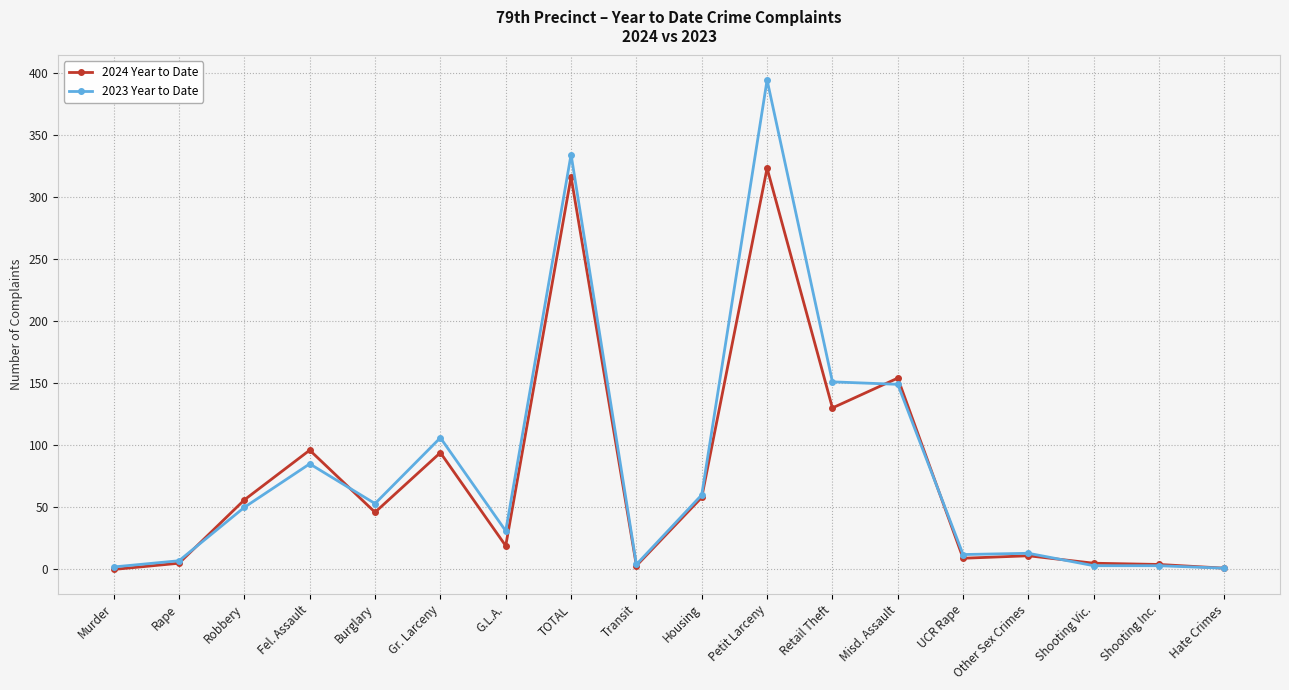

Rank the series at Burglary from highest to lowest value.

2023 Year to Date, 2024 Year to Date